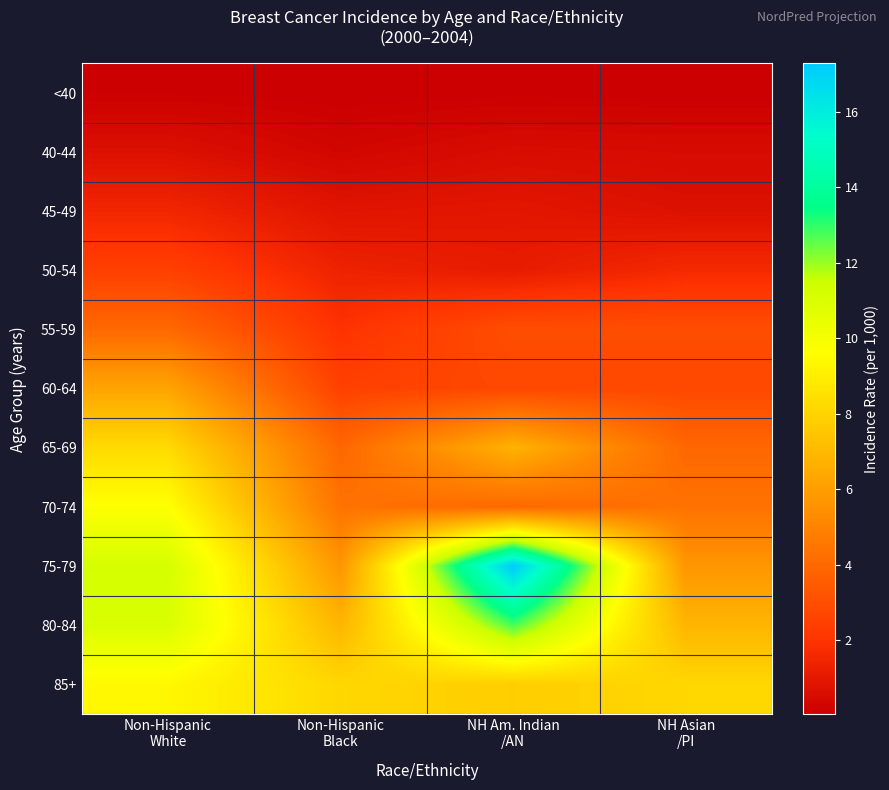

Between Non-Hispanic Black and NH Am. Indian /AN, which series saw the biggest shift?

75-79